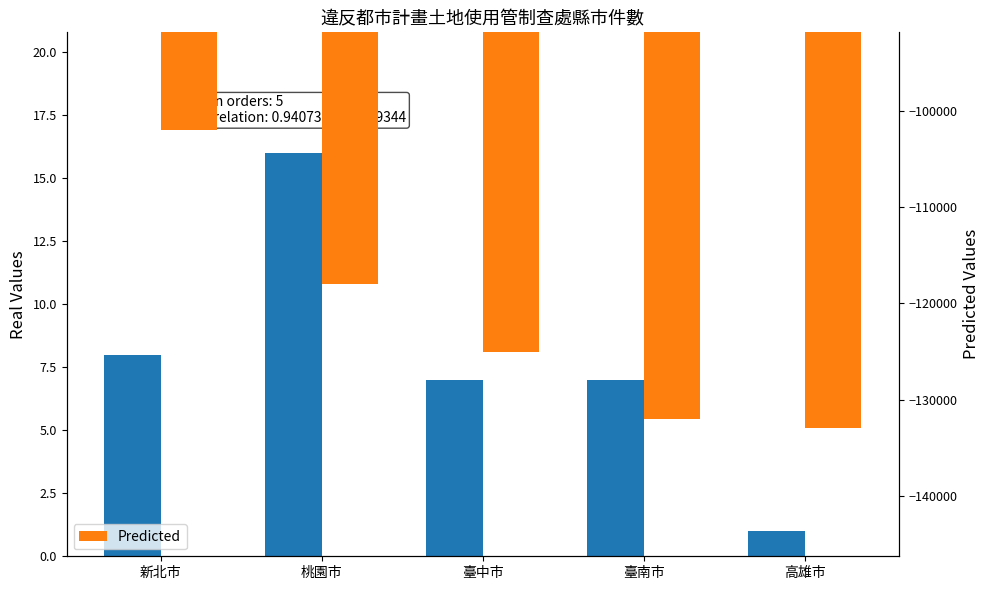

What is the difference between the highest and lowest values at 高雄市?

133001